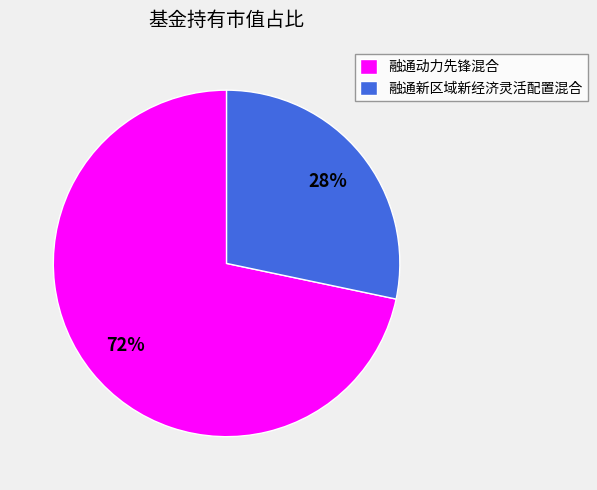

To the nearest percent, what portion does 融通动力先锋混合 represent?

72%